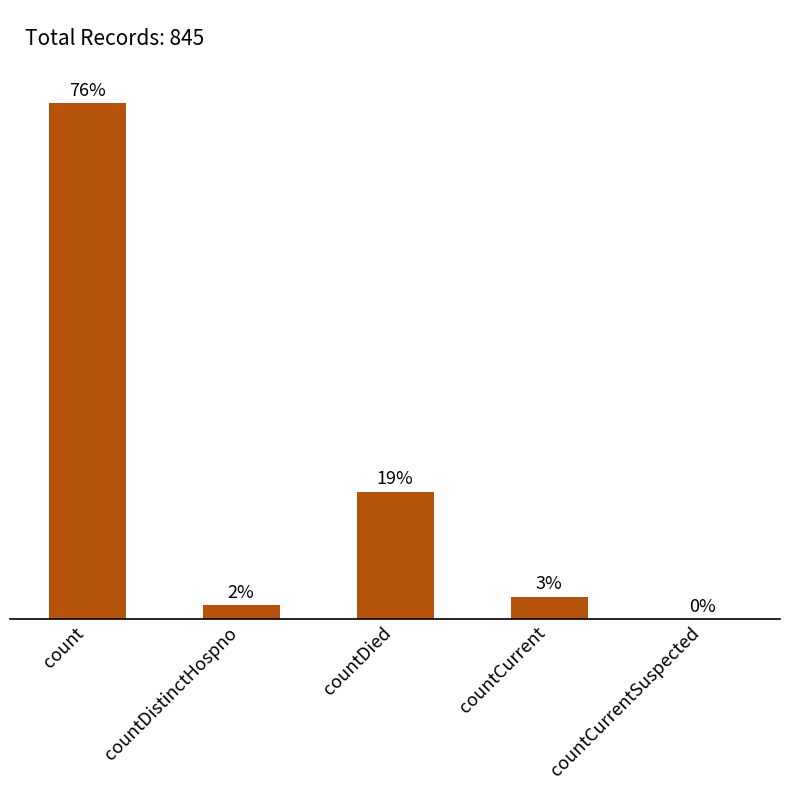

Between countDied and countCurrentSuspected, which is larger?

countDied